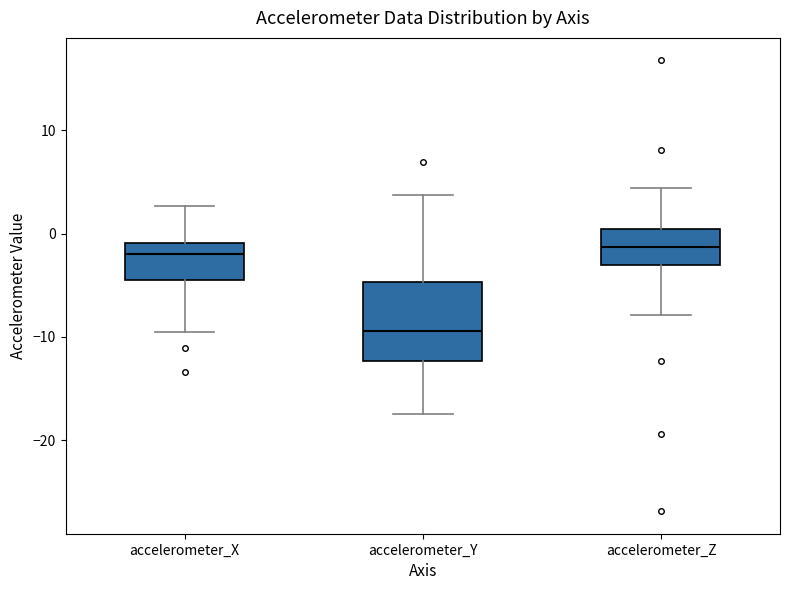

Reading left to right, transcribe this box plot: for each box, give where its median line is, the range the box spans, and where its two whiskers end, as read against the y-axis. The values are not printed on the chart, so give them approximately, as read against the axis.

accelerometer_X: median -2, box -4 to -1, whiskers -10 to 3
accelerometer_Y: median -9, box -12 to -5, whiskers -17 to 4
accelerometer_Z: median -1, box -3 to 0, whiskers -8 to 4